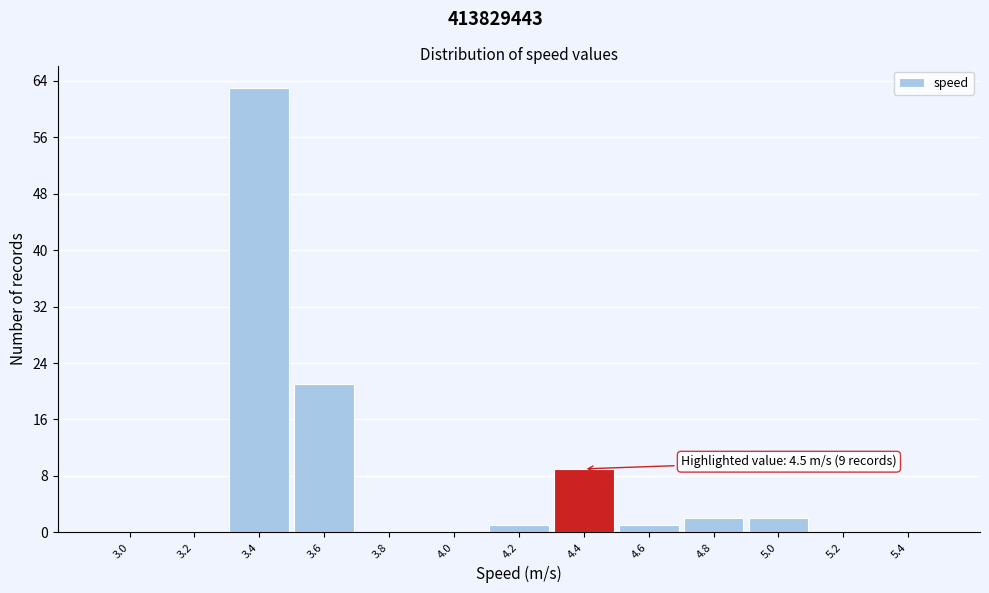

Over which range of the x-axis is the bar tallest?

3.3 to 3.5